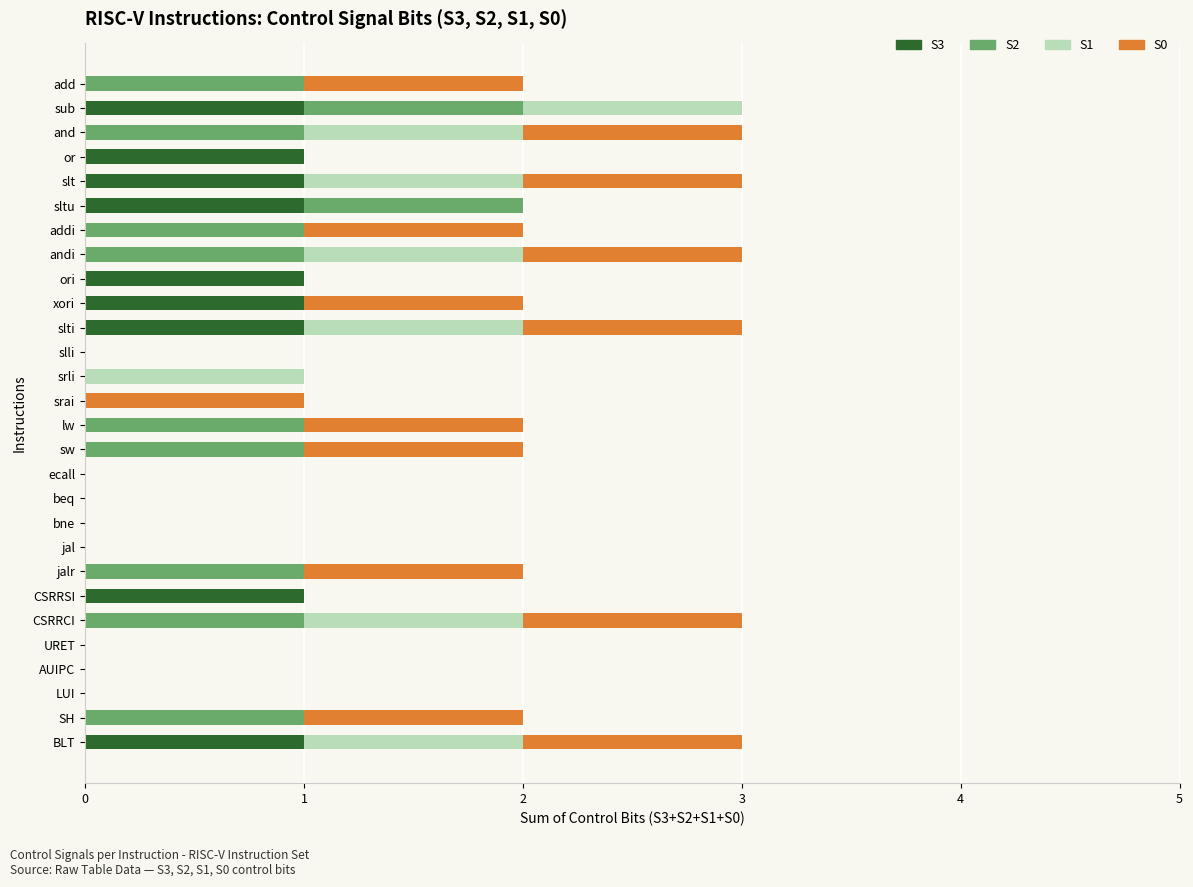

What is the total value across all series at slti?

3